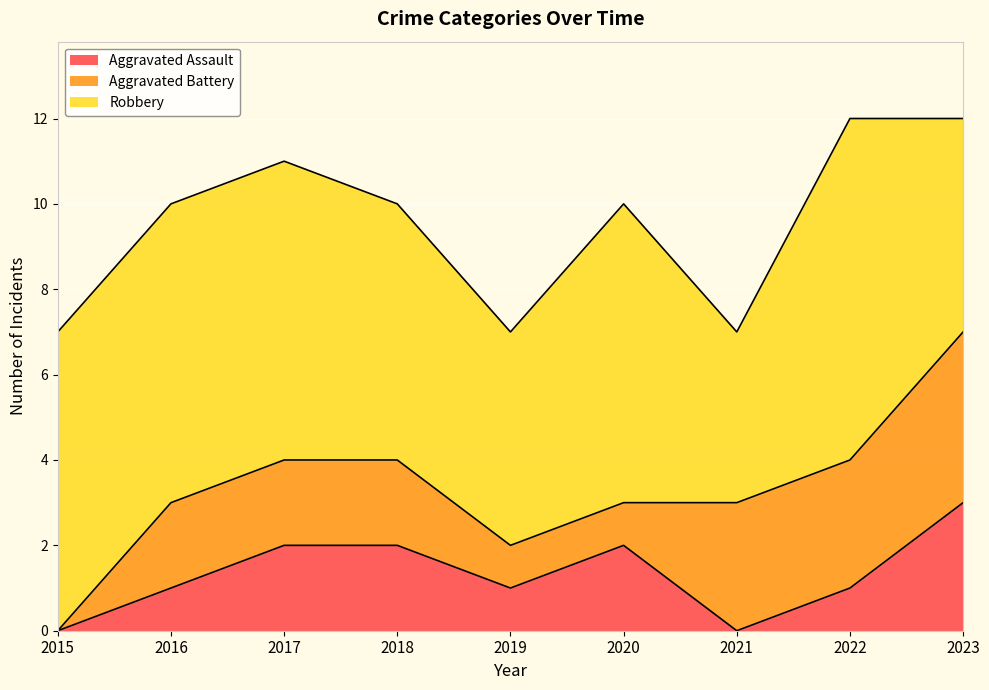

True or false: Robbery and Aggravated Battery cross at least once.

False